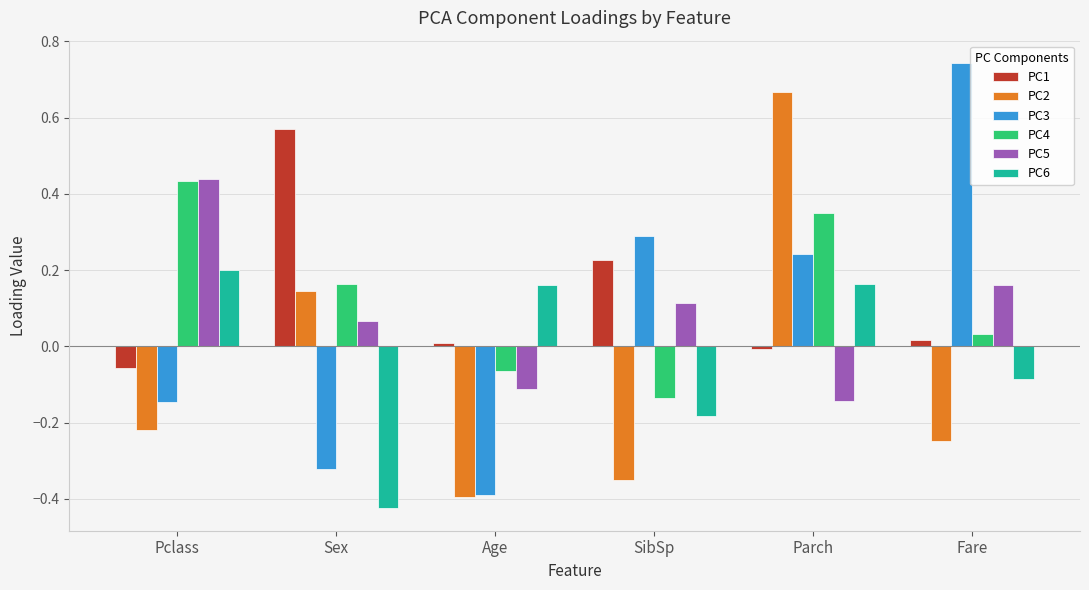

What is the sum of all PC4 values?

0.8